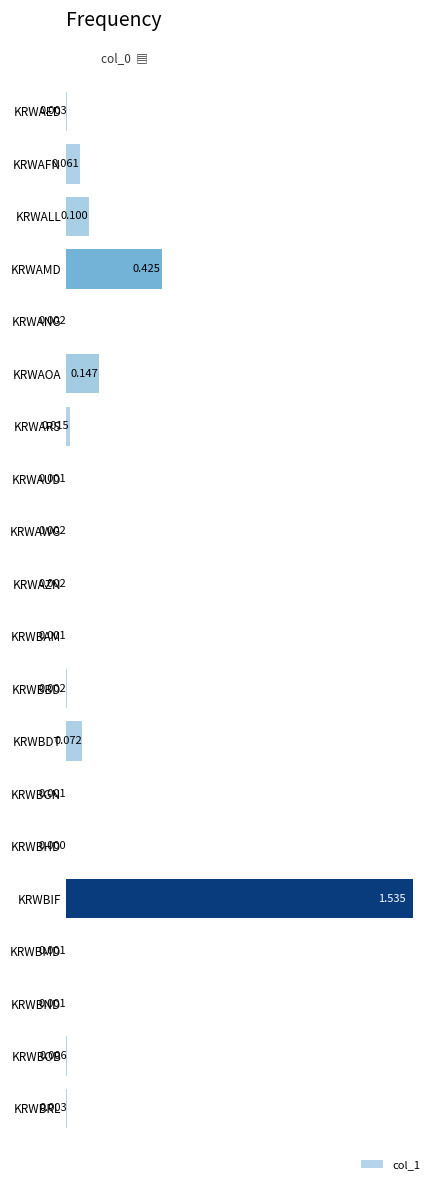

Between KRWAOA and KRWBRL, which is larger?

KRWAOA